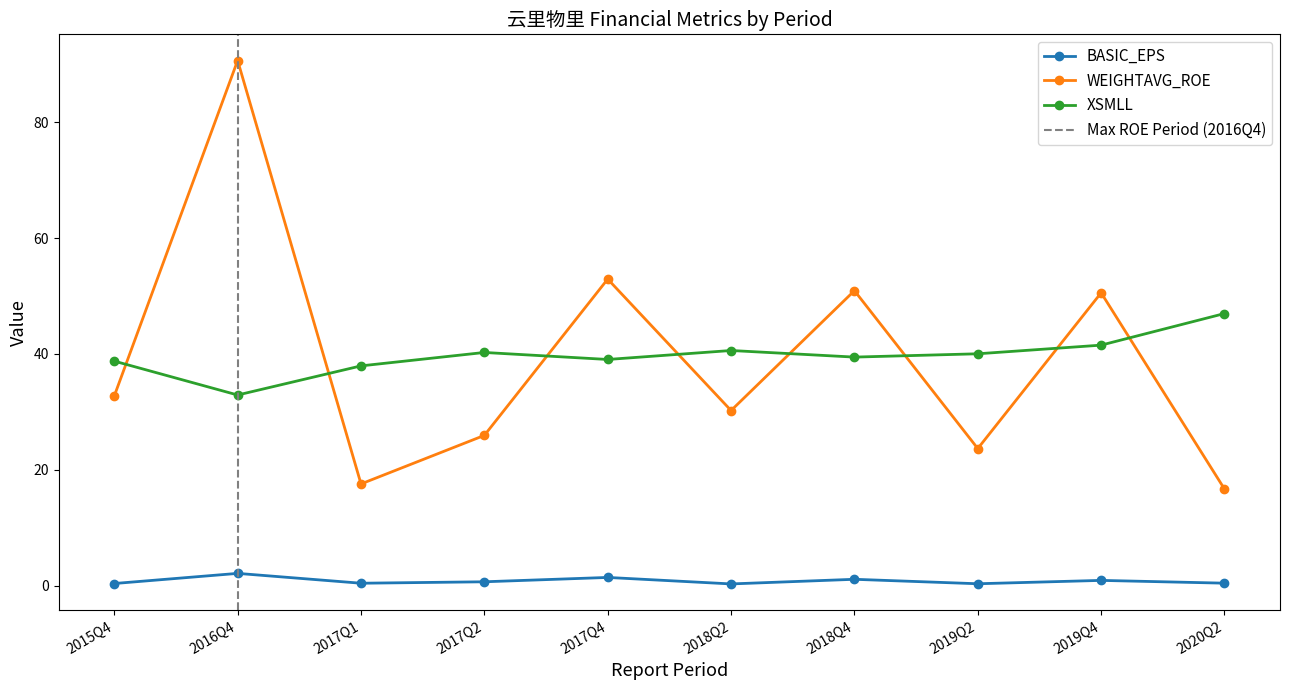

At how many categories does at least one series exceed 37?

10